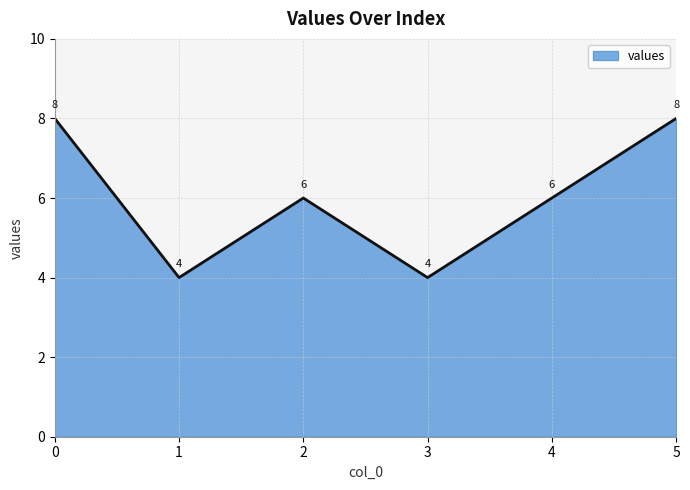

What is the ratio of the value at 4 to the value at 1?

1.5